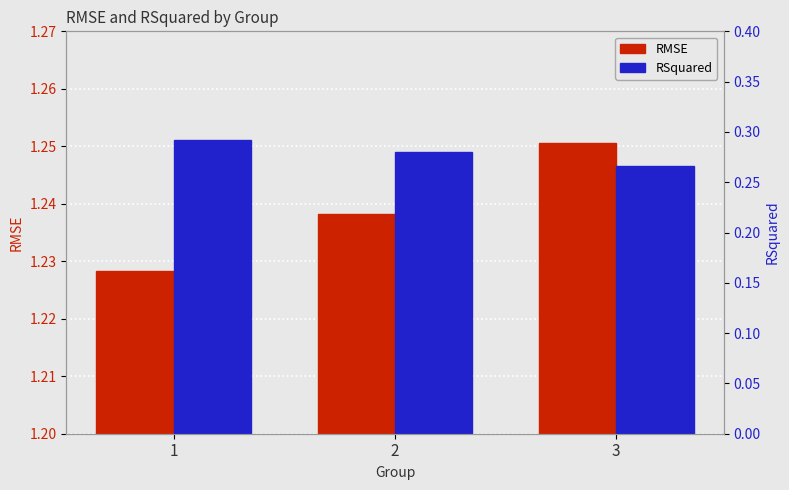

Read the RSquared value at 1.

0.3